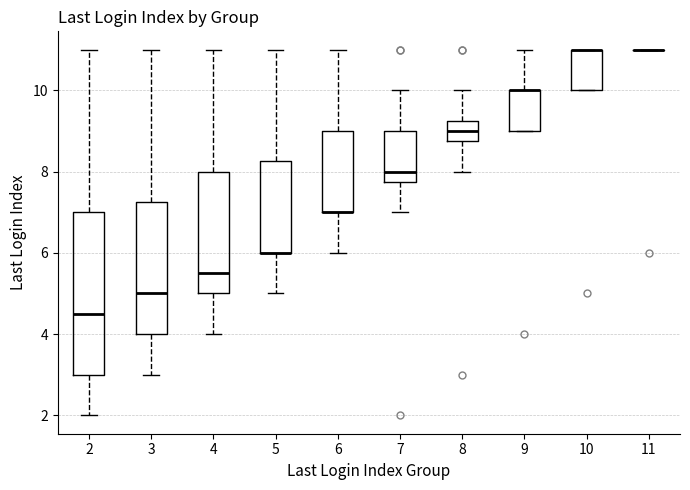

Reading left to right, transcribe this box plot: for each box, give where its median line is, the range the box spans, and where its two whiskers end, as read against the y-axis. The values are not printed on the chart, so give them approximately, as read against the axis.

2: median 4.6, box 3.0 to 7.0, whiskers 2.0 to 11.0
3: median 5.0, box 4.0 to 7.2, whiskers 3.0 to 11.0
4: median 5.6, box 5.0 to 8.0, whiskers 4.0 to 11.0
5: median 6.0 (drawn on the box's lower edge), box 6.0 to 8.2, whiskers 5.0 to 11.0
6: median 7.0 (drawn on the box's lower edge), box 7.0 to 9.0, whiskers 6.0 to 11.0
7: median 8.0, box 7.8 to 9.0, whiskers 7.0 to 10.0
8: median 9.0, box 8.8 to 9.2, whiskers 8.0 to 10.0
9: median 10.0 (drawn on the box's upper edge), box 9.0 to 10.0, whiskers 9.0 to 11.0
10: median 11.0 (drawn on the box's upper edge), box 10.0 to 11.0, whiskers 10.0 to 11.0
11: box collapsed to a line at 11.0, whiskers 11.0 to 11.0